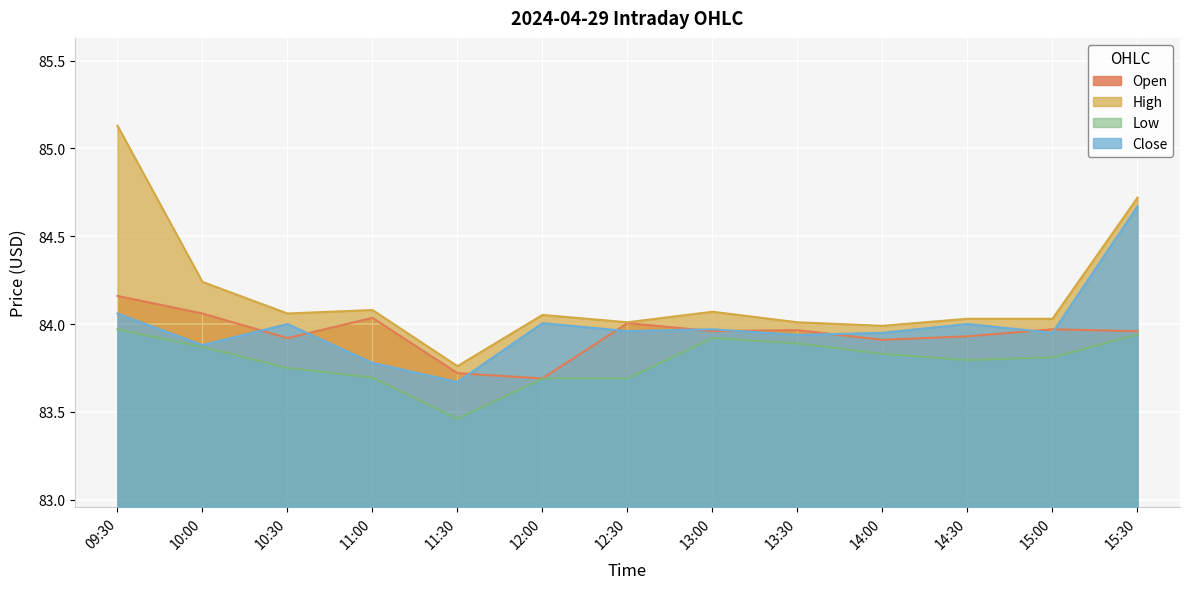

True or false: Open has more than 1 points higher than both neighbors.

True